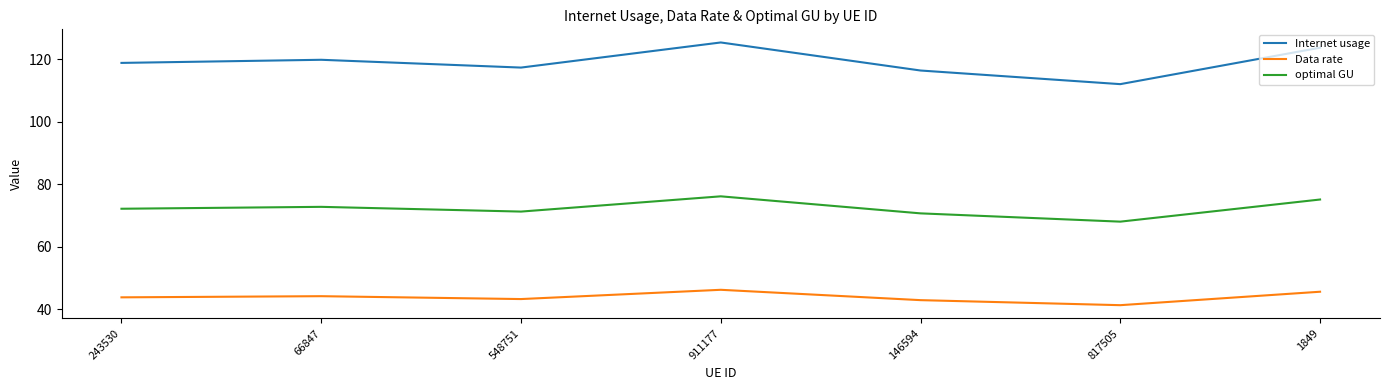

What is the total value across all series at 243530?

235.0